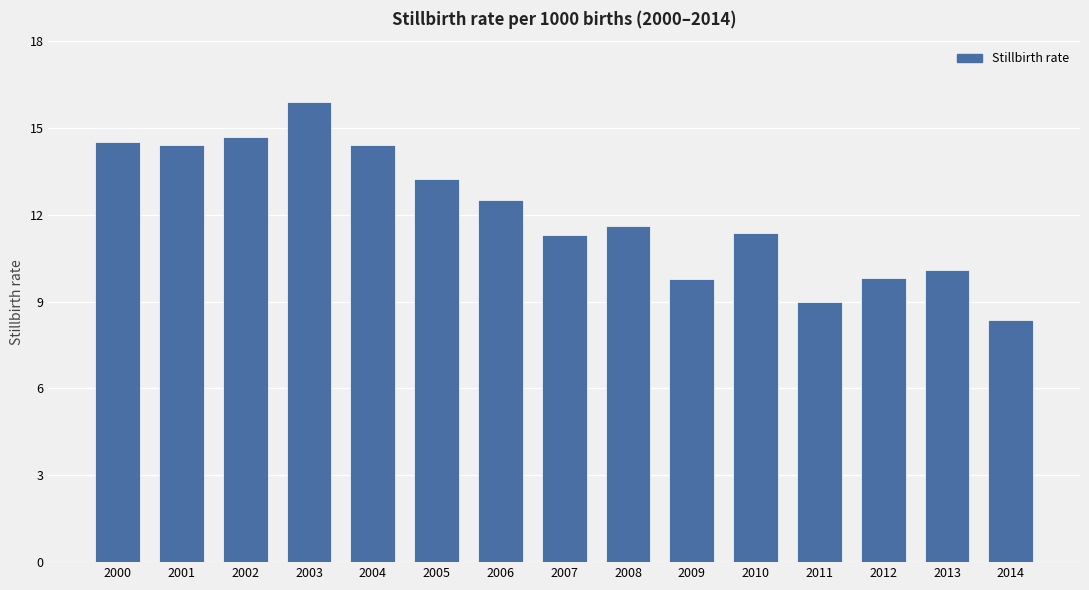

What is the difference between the values at 2005 and 2013?

3.2